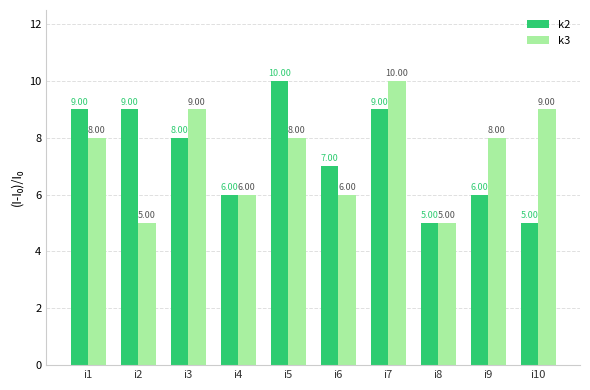

Count the number of data series in this chart.

2